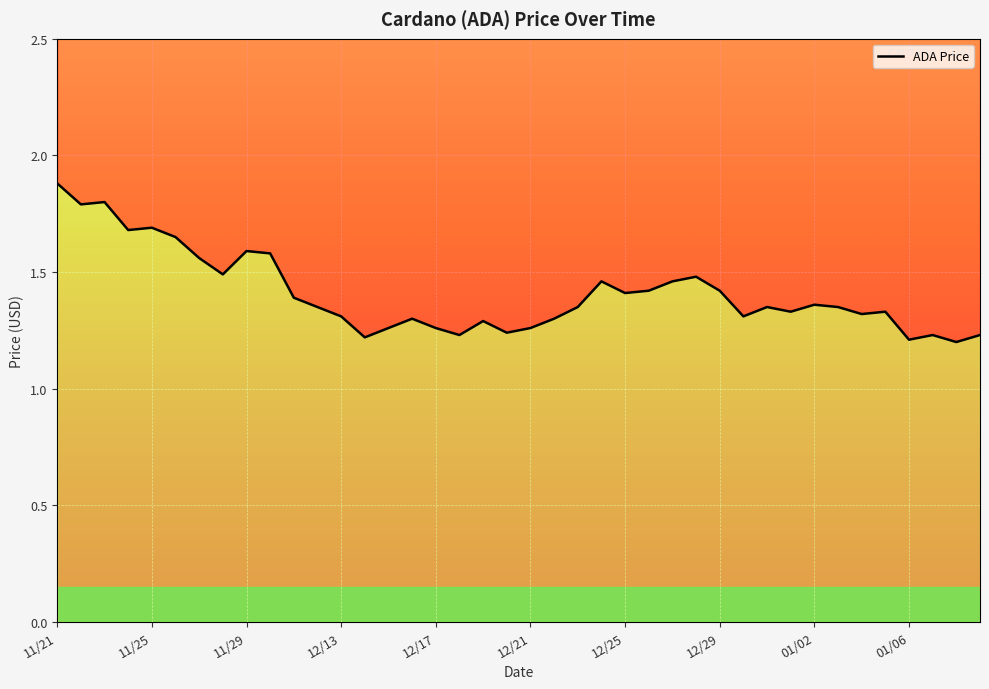

What is the change in value from 01/05 to 01/06?

-0.1